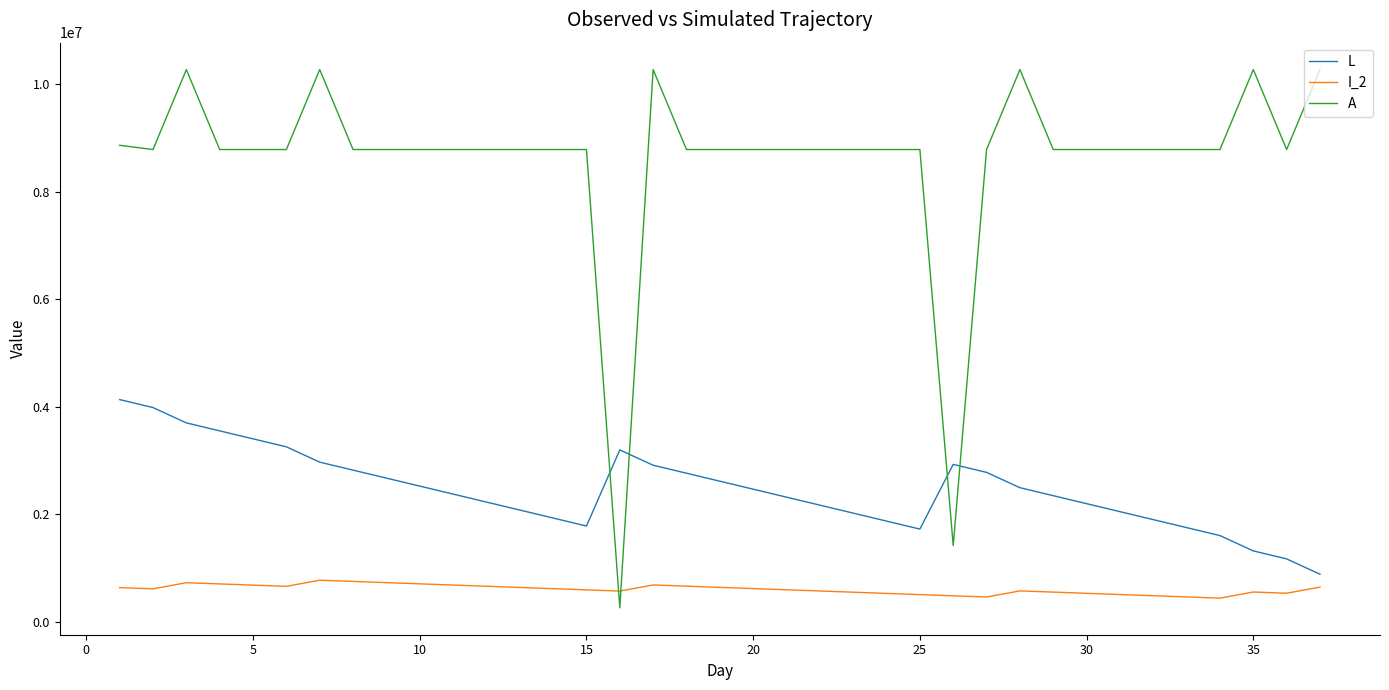

True or false: I_2 has more than 0 points higher than both neighbors.

True